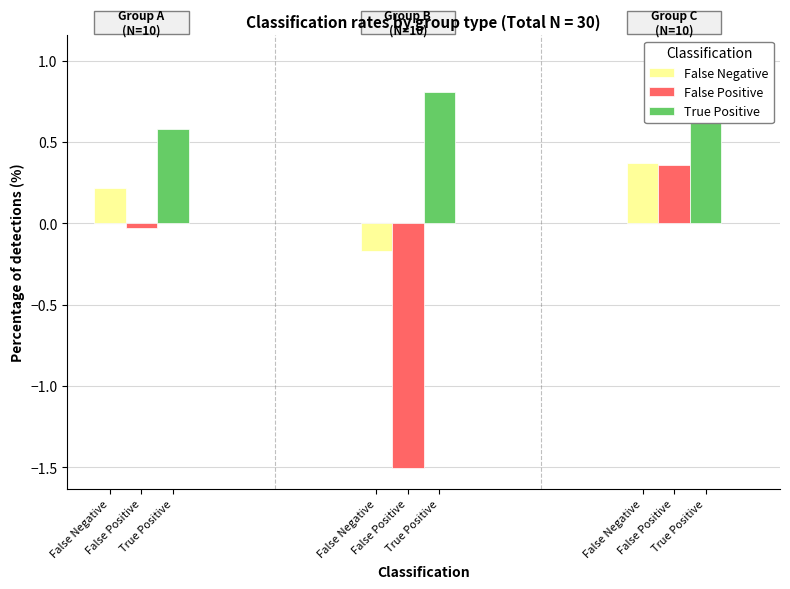

Between False Negative and False Positive, which is larger?

False Negative